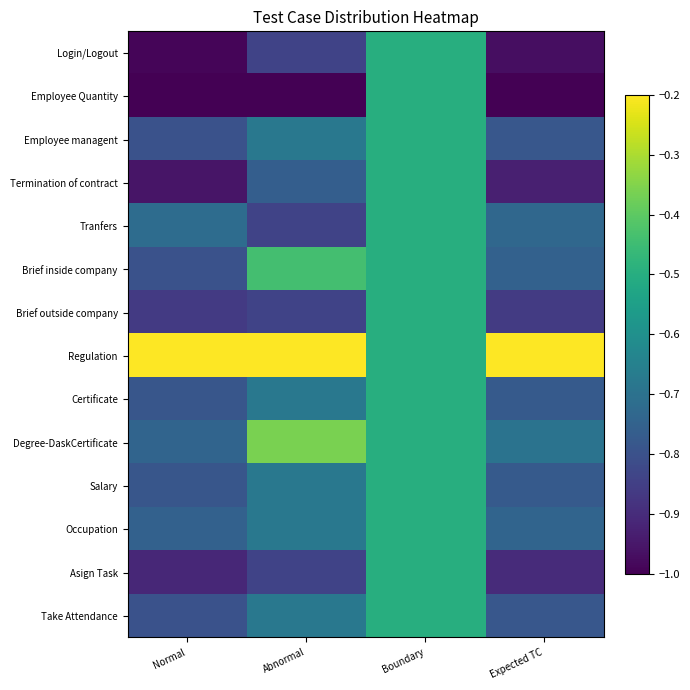

Which series has the largest range (max minus min)?

Employee Quantity